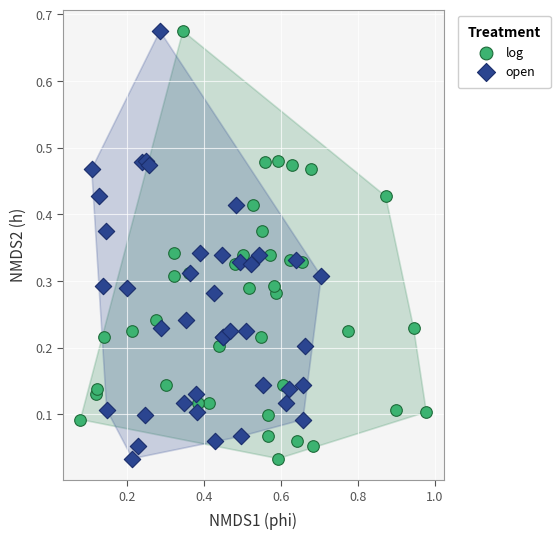

What are all the series names shown in the legend?

log, open